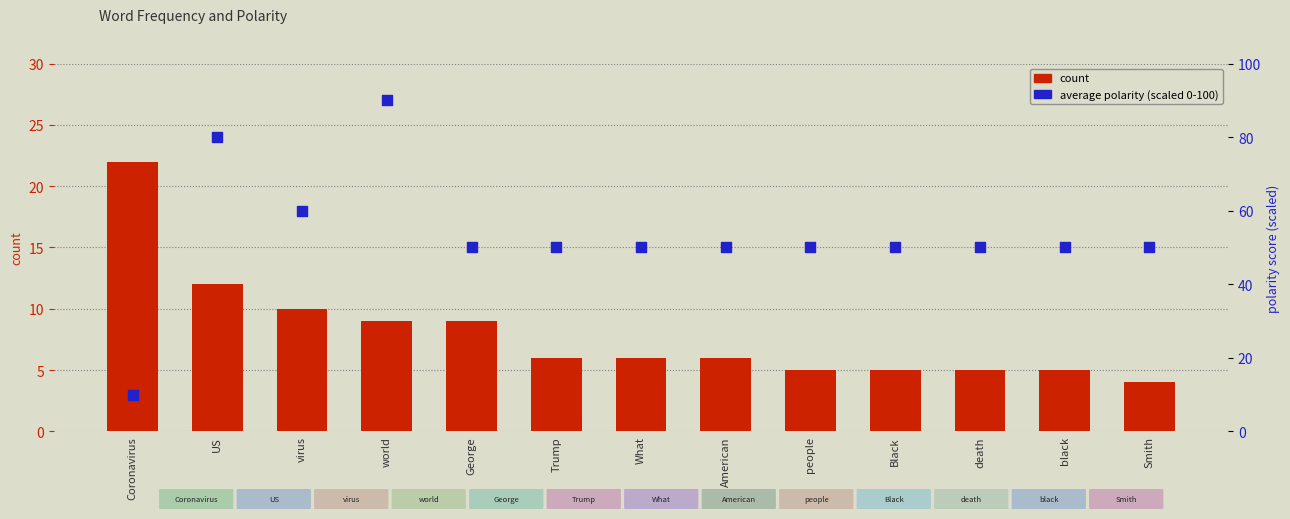

Which series contains the highest Y value?

average polarity (scaled)